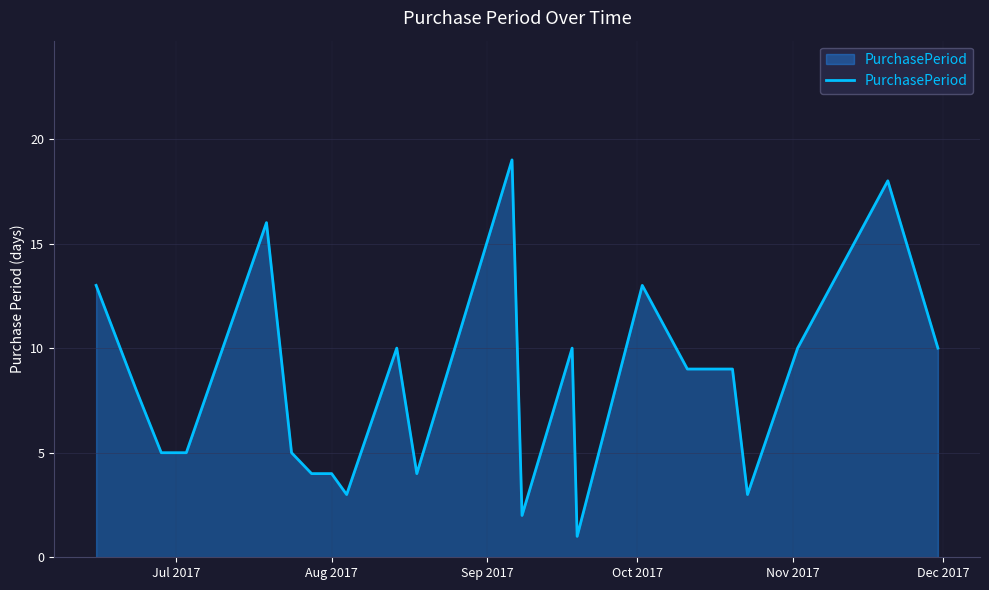

What is the maximum value shown in the chart?

19